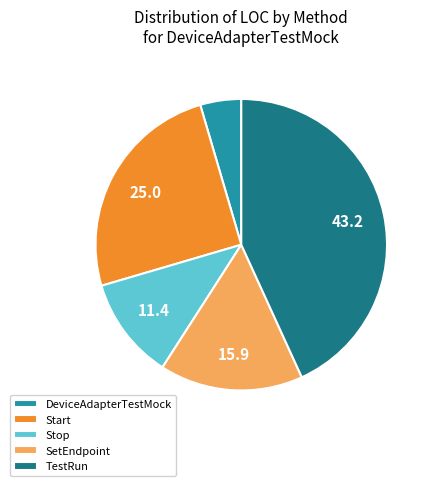

How many segments does this pie chart have?

5